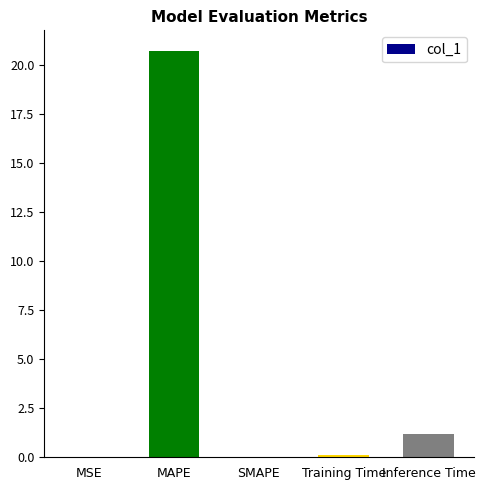

The chart shows a value of 20.7 at MAPE. True or false?

True